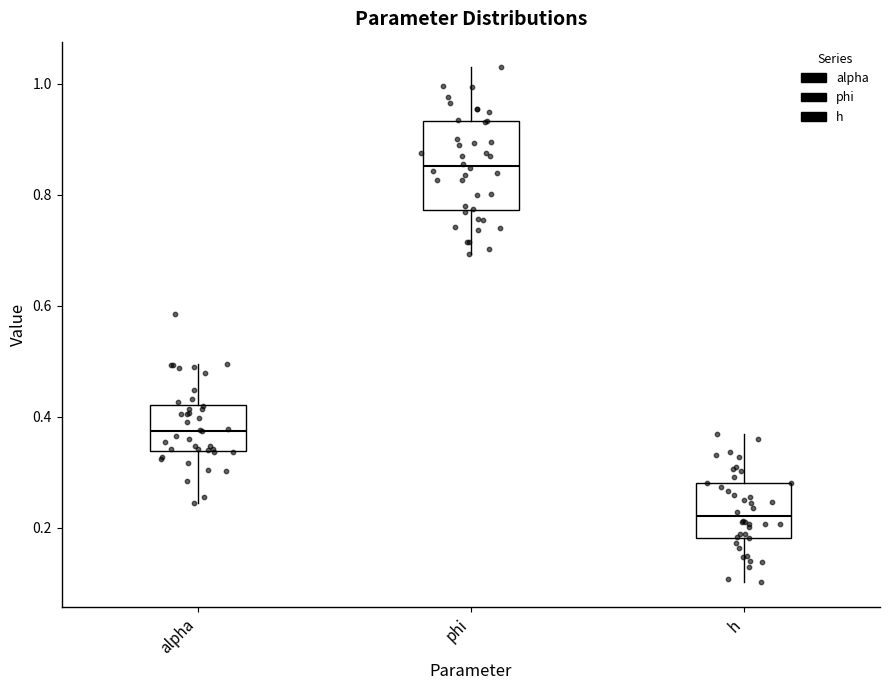

Reading left to right, transcribe this box plot: for each box, give where its median line is, the range the box spans, and where its two whiskers end, as read against the y-axis. The values are not printed on the chart, so give them approximately, as read against the axis.

alpha: median 0.38, box 0.34 to 0.42, whiskers 0.24 to 0.50
phi: median 0.86, box 0.78 to 0.94, whiskers 0.70 to 1.02
h: median 0.22, box 0.18 to 0.28, whiskers 0.10 to 0.36